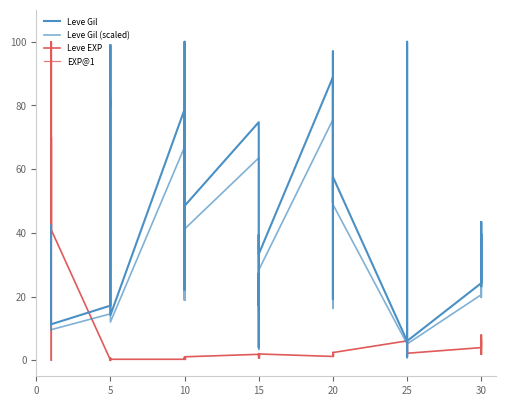

True or false: Leve EXP has more than 0 points higher than both neighbors.

True